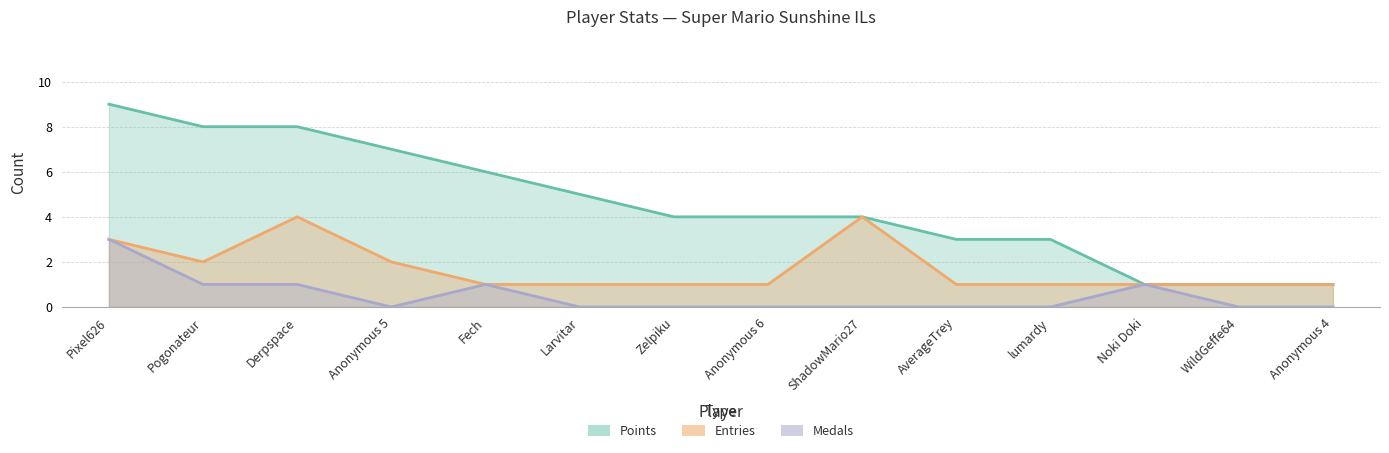

What is the average value of the Entries series?

2